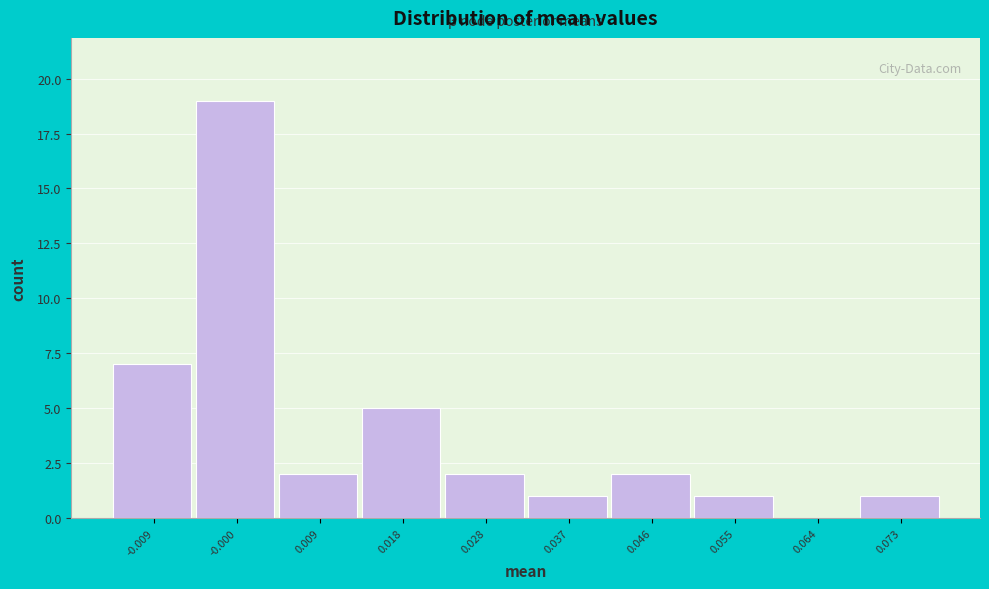

What is the height of the bar covering 0.005 to 0.014 on the x-axis? Neither the bar edges nor the heights are printed on the chart, so give them approximately, as read against the axes.

2